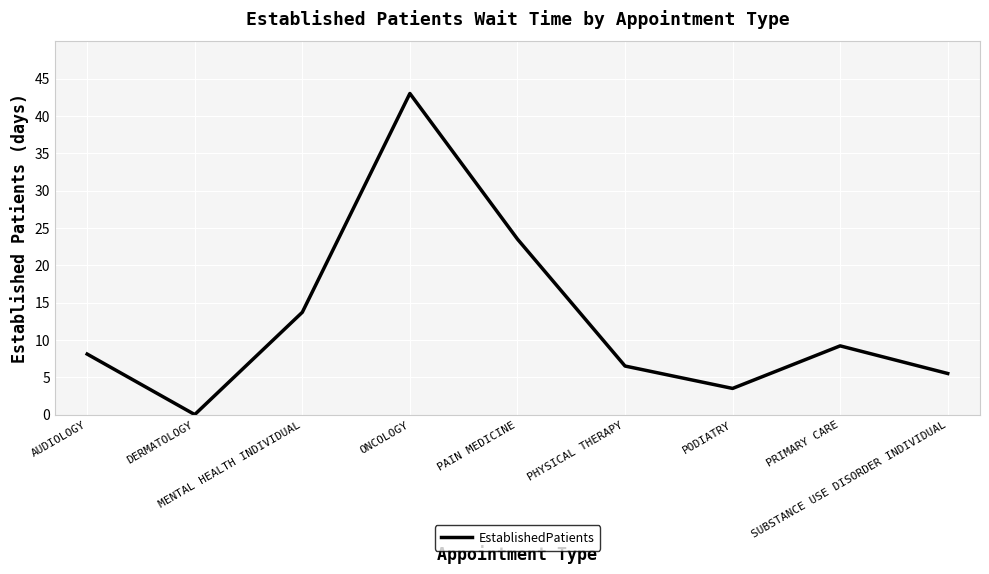

What is the greatest value displayed?

43.0